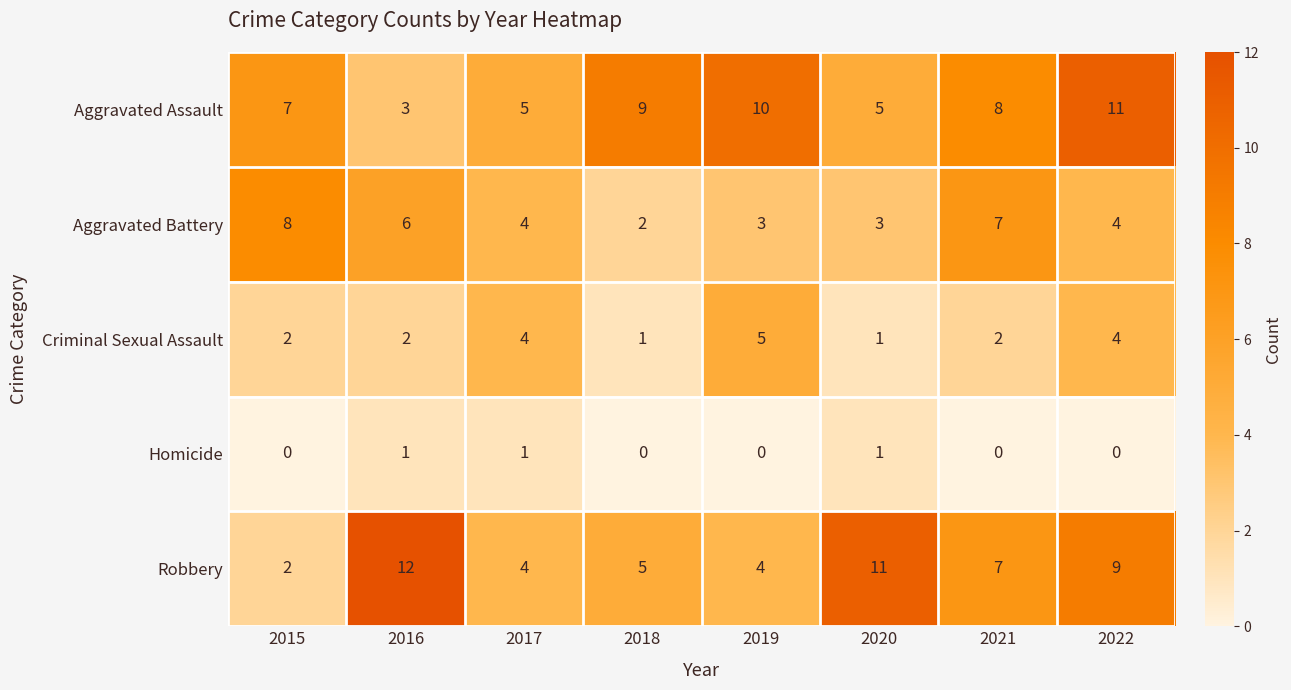

Which series has the largest range (max minus min)?

Robbery